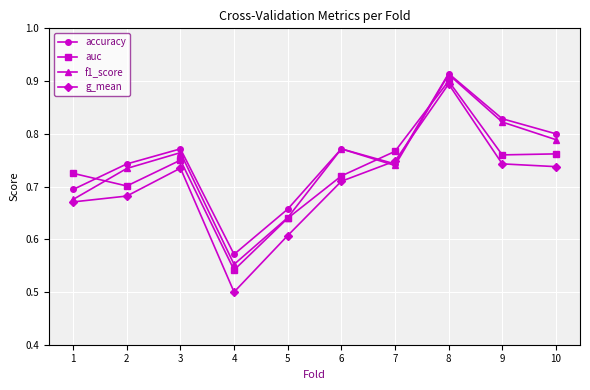

Is it true that auc equals 1.1 at 5?

False